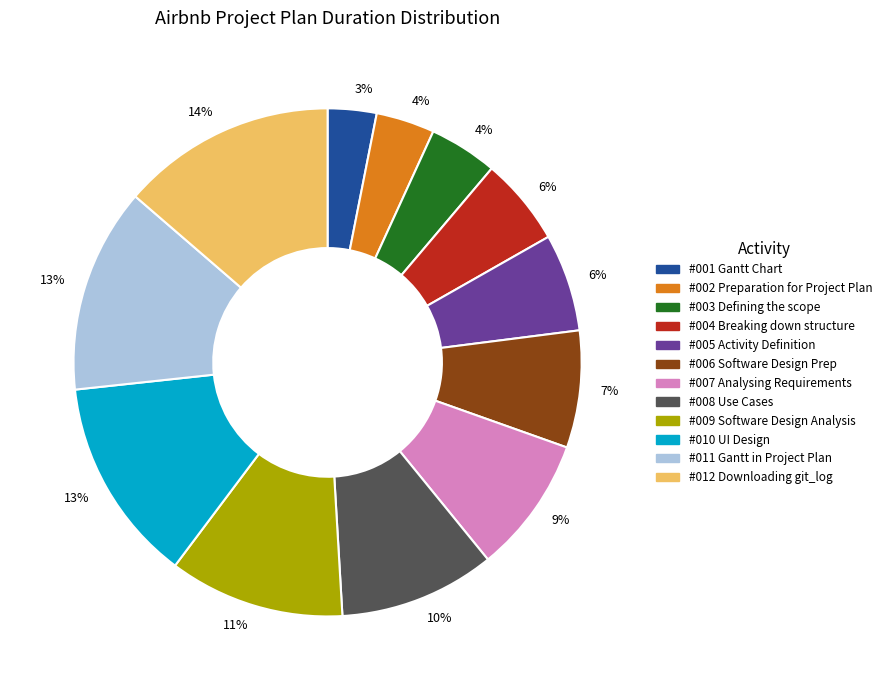

Does any single category account for the majority?

No